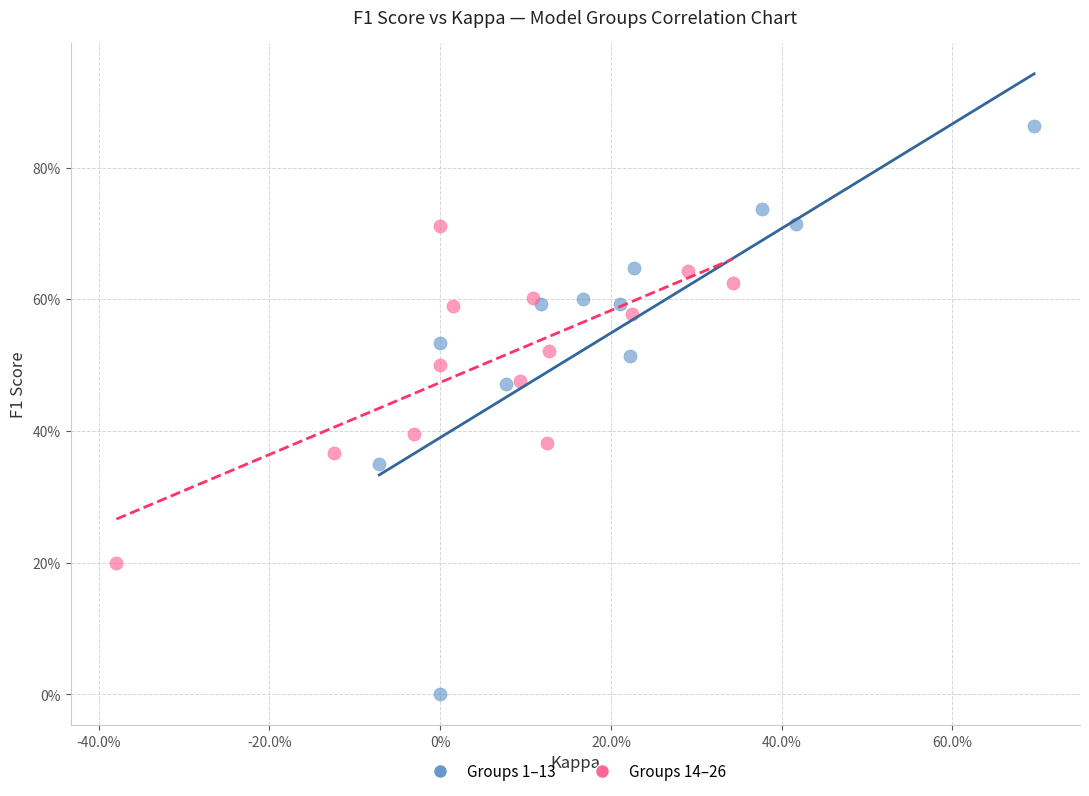

What are all the series names shown in the legend?

Groups 1–13, Groups 14–26